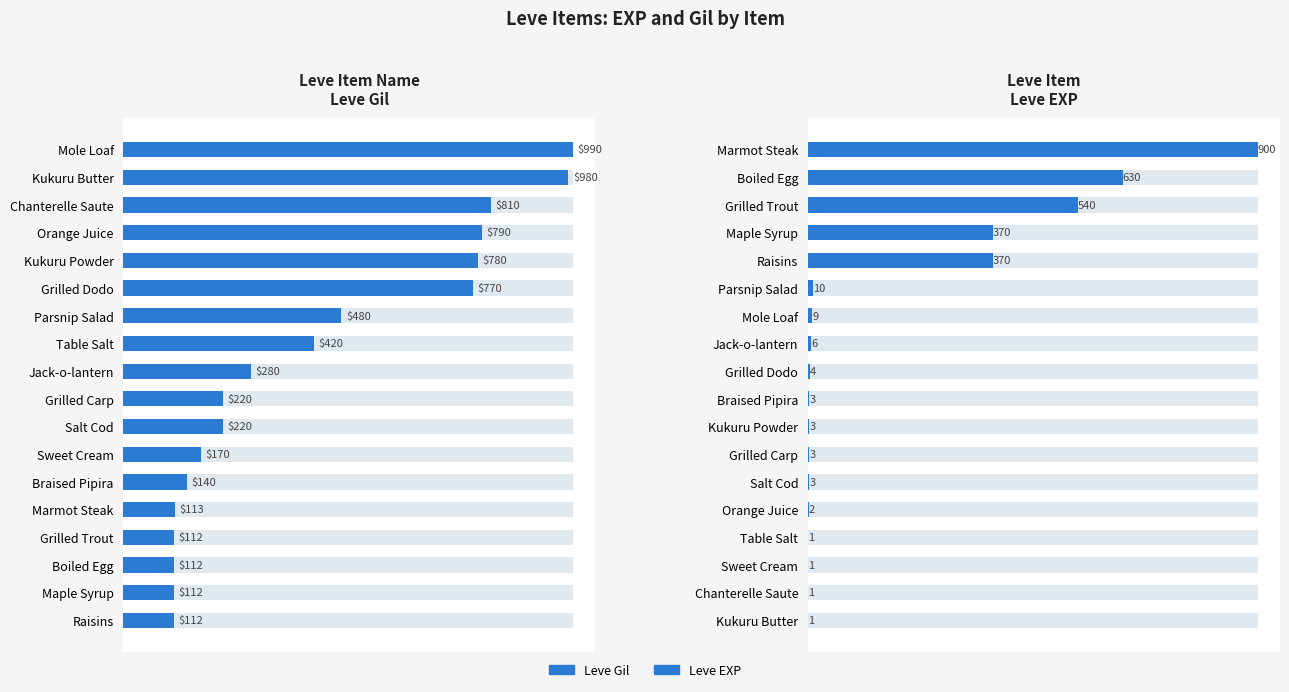

How many data points does each series have?

18